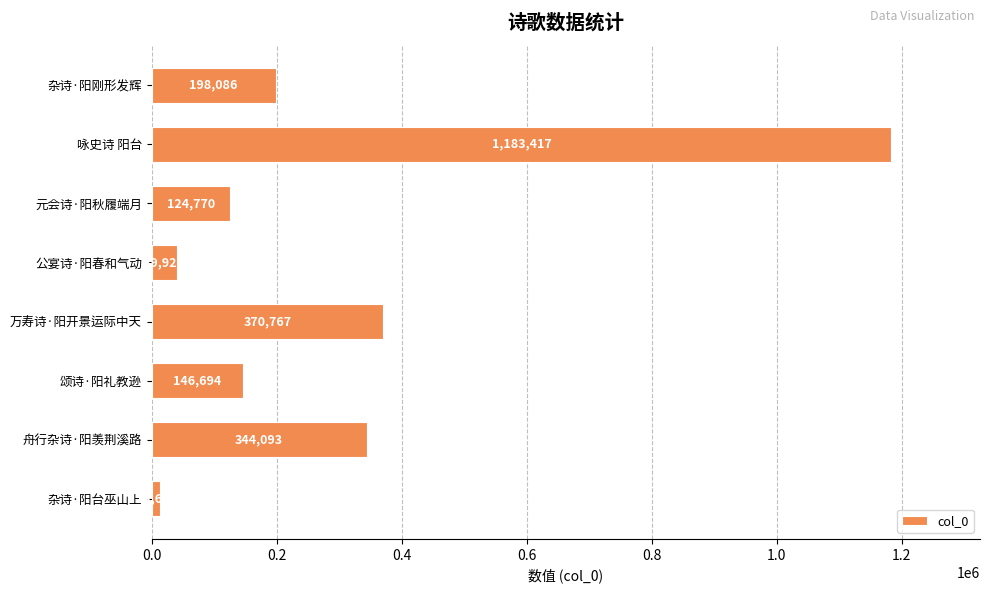

Where is the data nearest to the value 598554?

万寿诗·阳开景运际中天